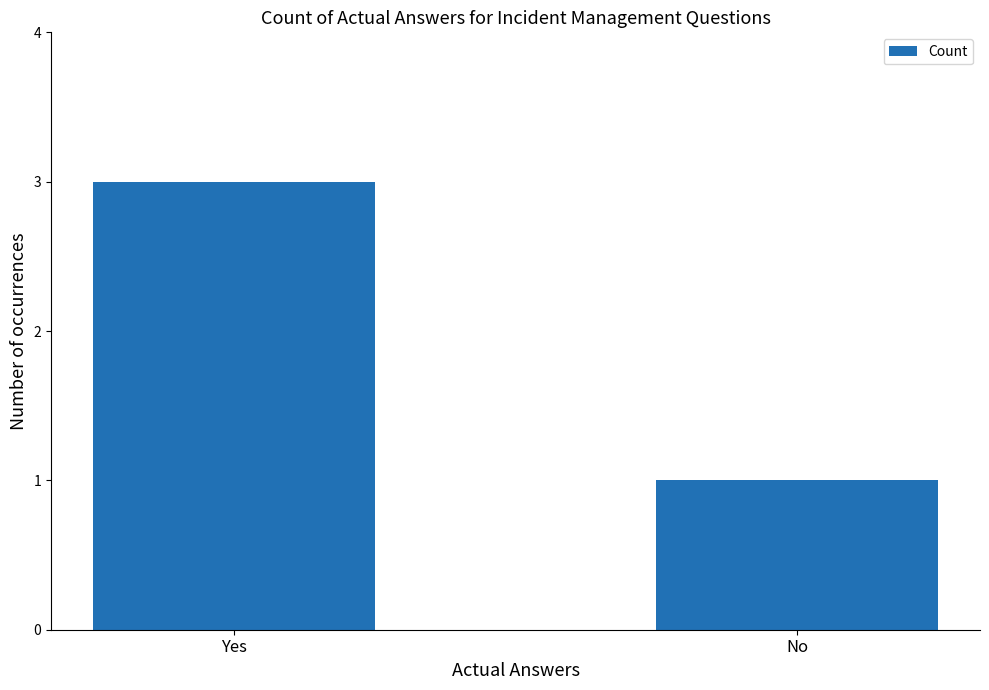

What is the difference between the values at No and Yes?

2